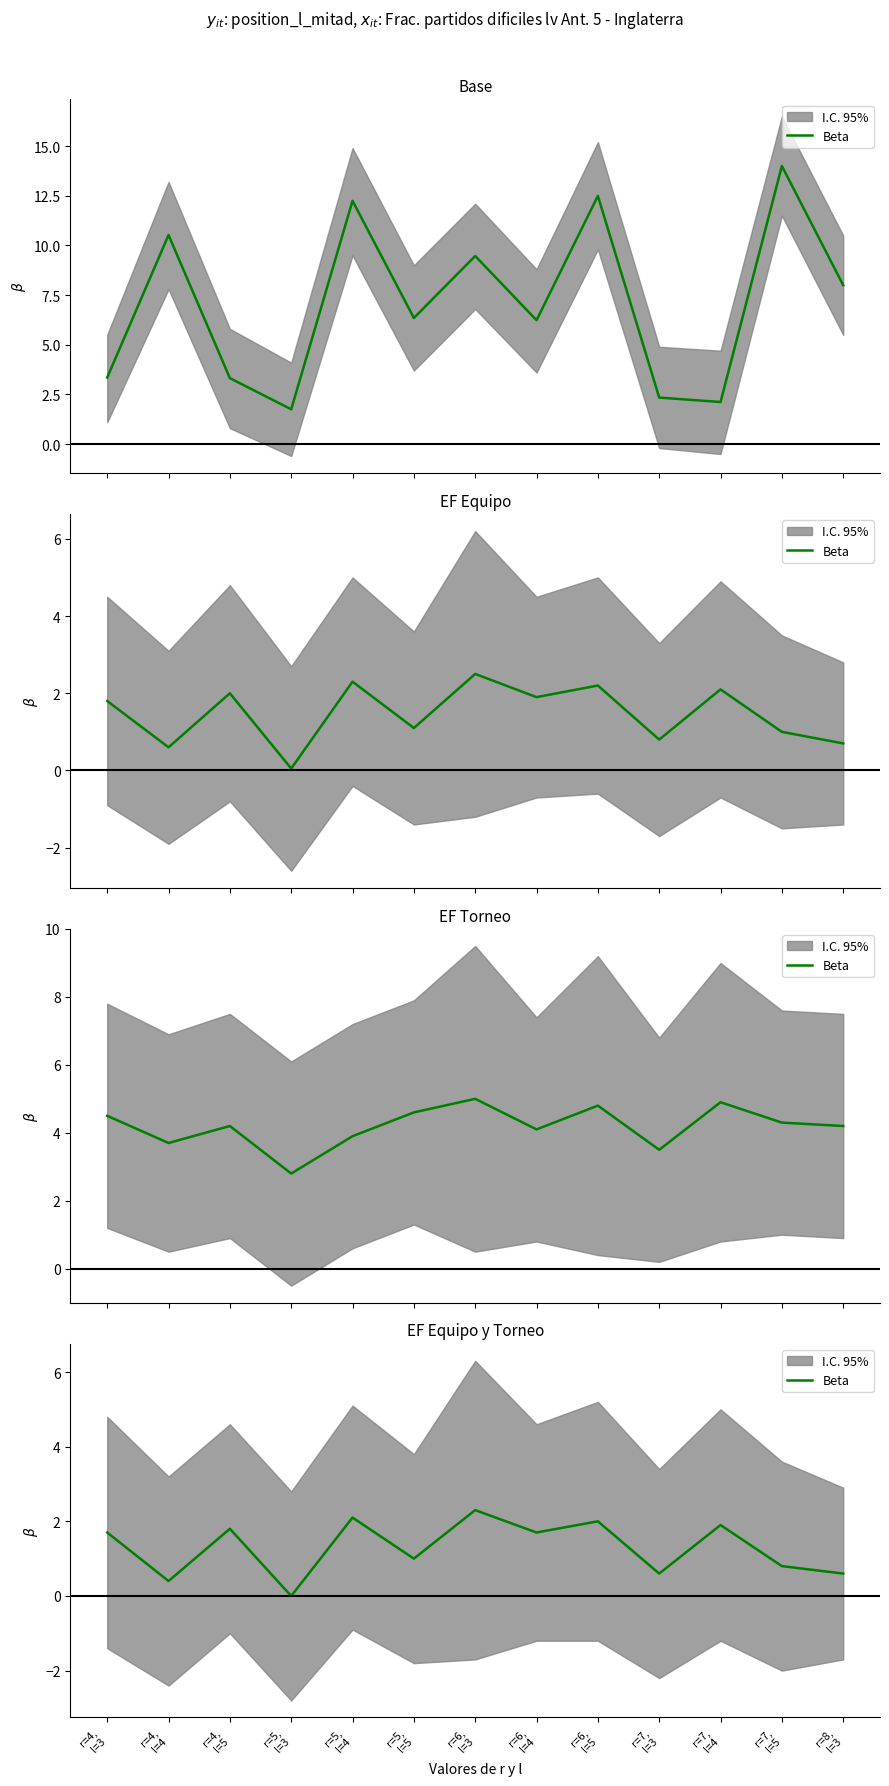

What is the value of the 8th point from the left?

1.7